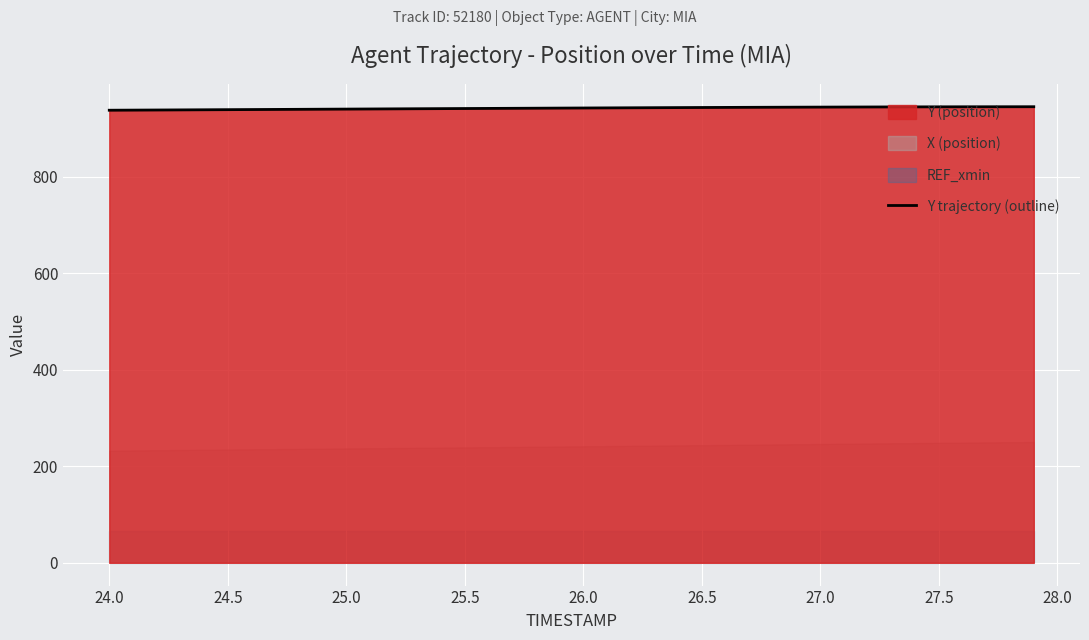

What is the lowest value of the Y trajectory (outline) series?

938.4